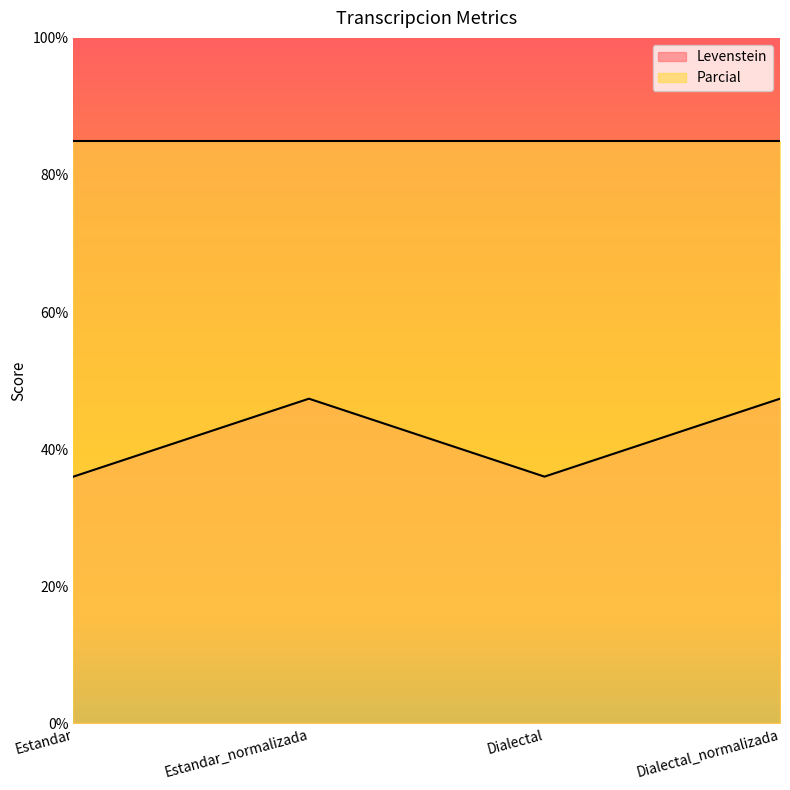

Which label corresponds to the smallest value in the chart?

Estandar